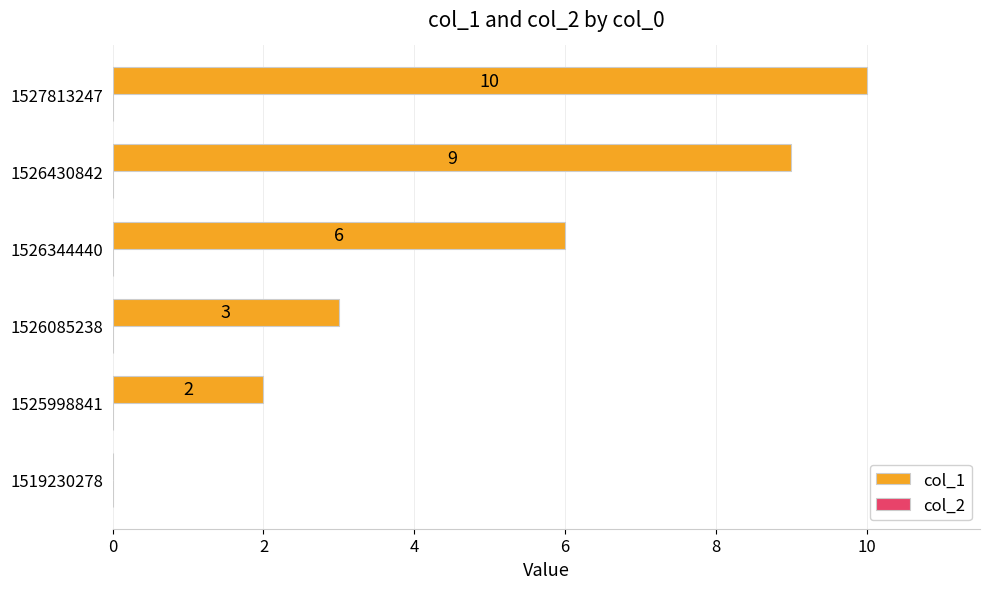

Reading bottom to top, list all the values displayed in this chart.

1519230278=0	1525998841=2	1526085238=3	1526344440=6	1526430842=9	1527813247=10